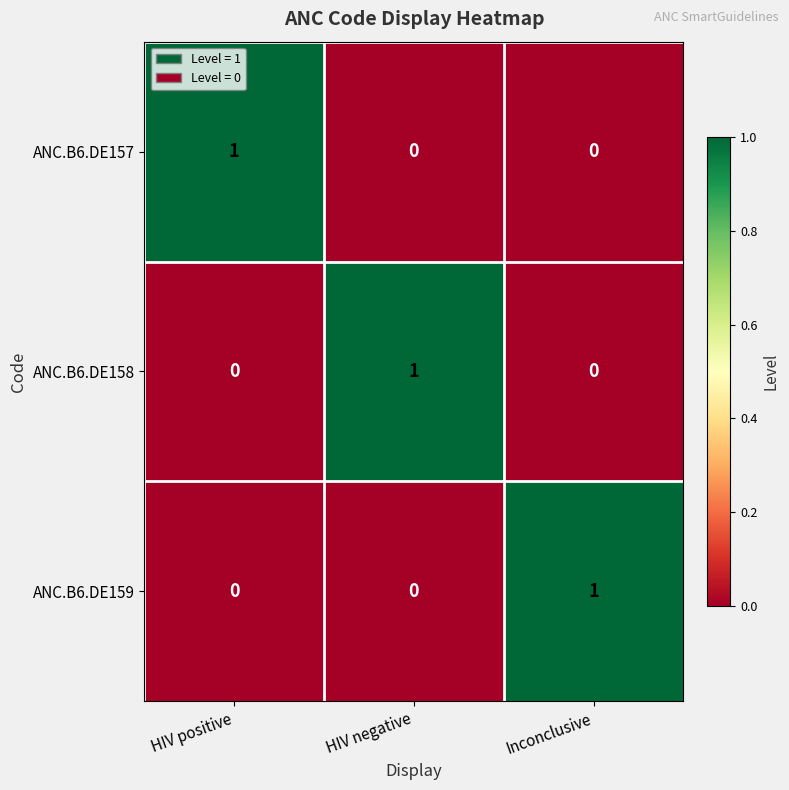

Is the value of ANC.B6.DE157 at Inconclusive greater than the value of ANC.B6.DE159 at Inconclusive?

No